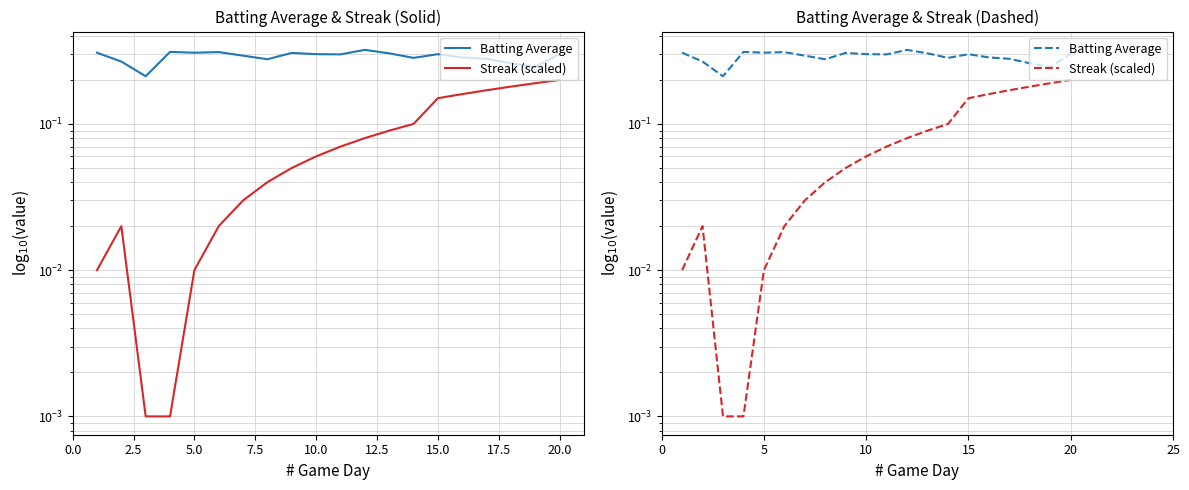

How many lines are shown in the chart?

2